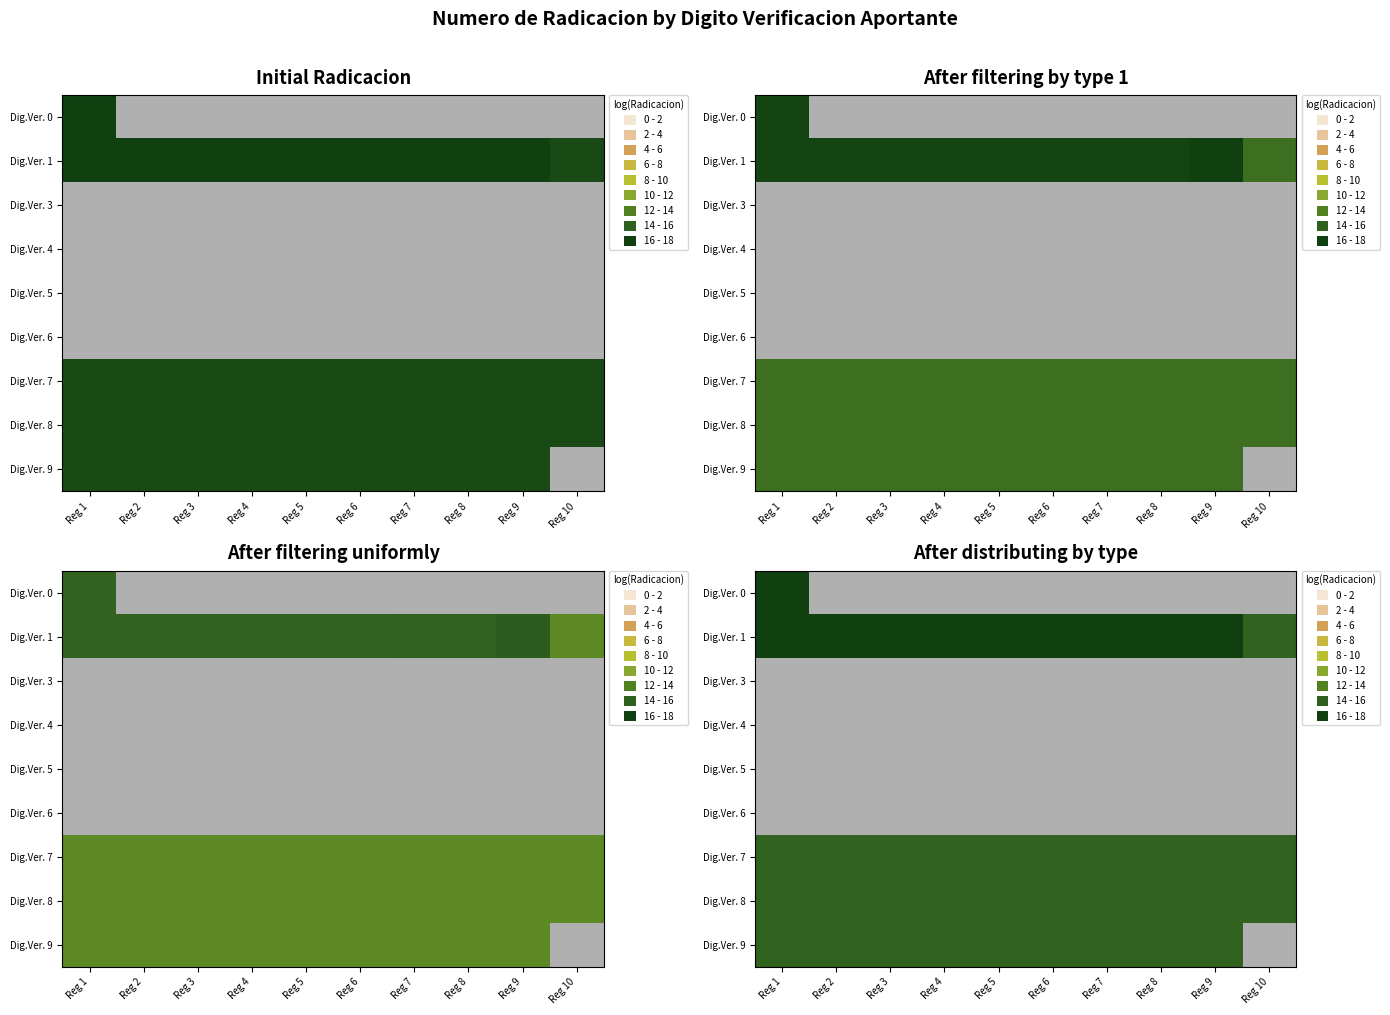

Which has a higher value, Reg 2 or Reg 6?

Reg 2